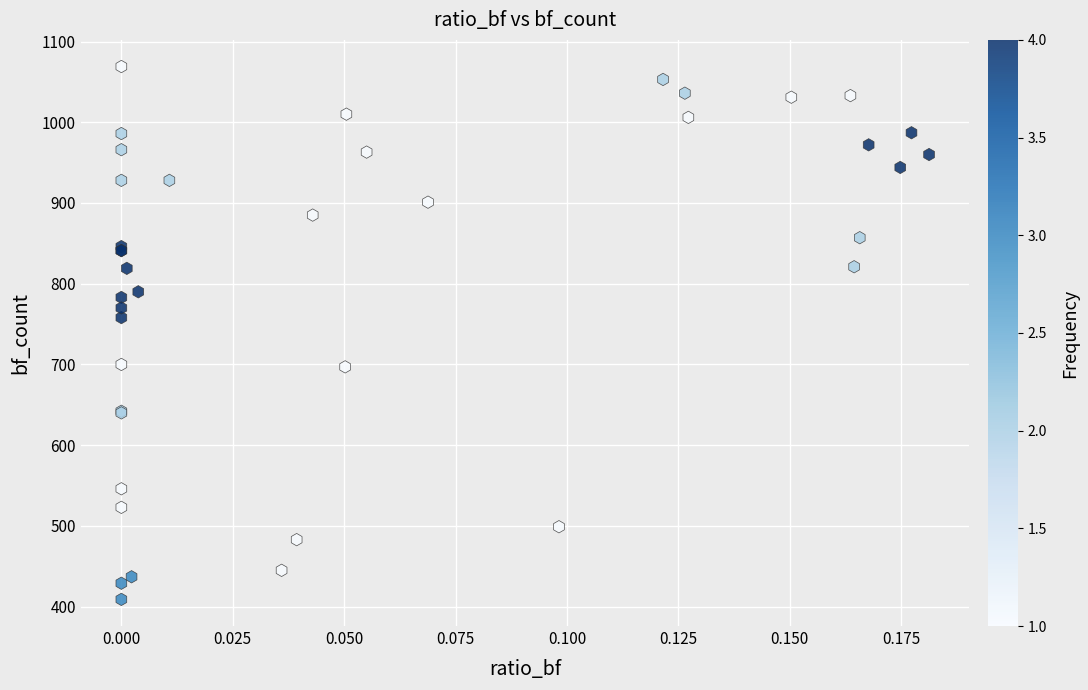

What Y value in the scatter plot is closest to 739?

758